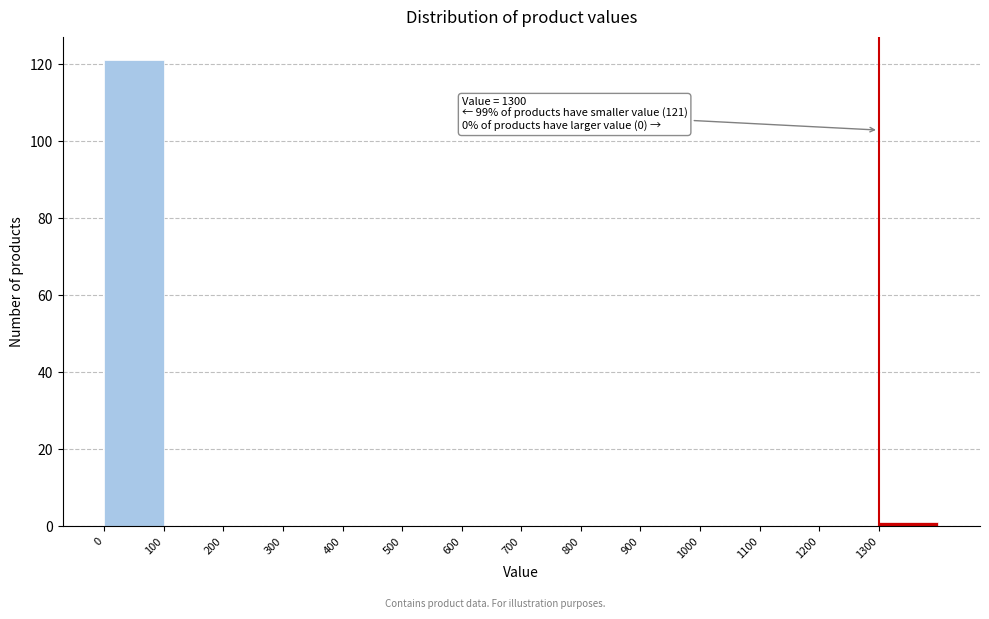

Over which range of the x-axis is the bar tallest?

0 to 100